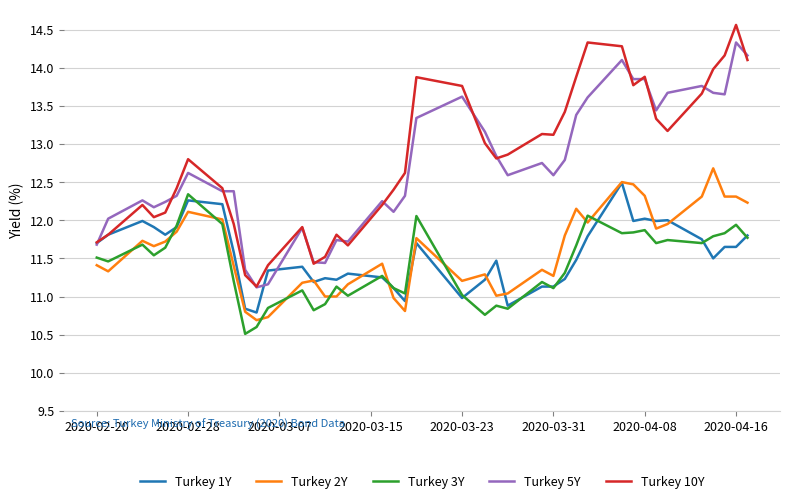

What is the maximum value for Turkey 3Y?

12.3